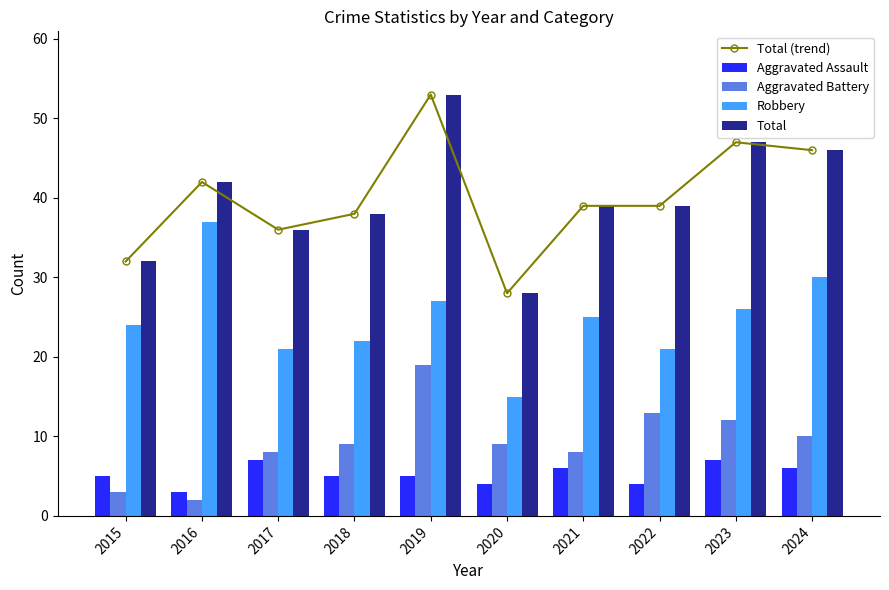

What is the sum of the Aggravated Assault values at 2018 and 2022?

9